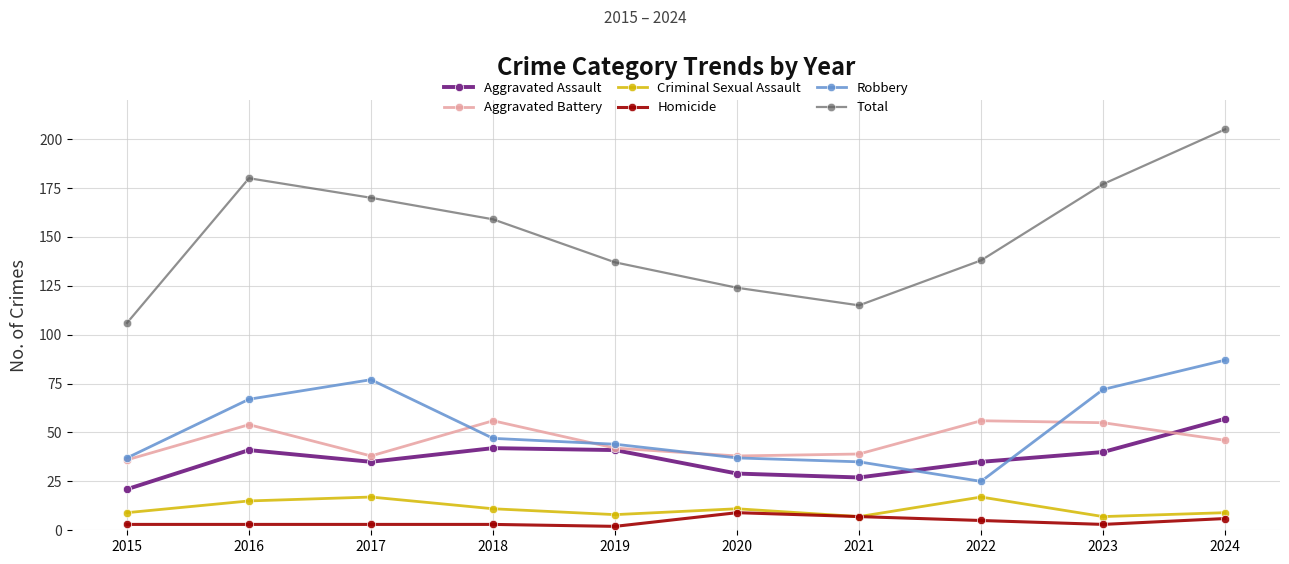

Reading right to left, list all the values displayed in this chart.

Aggravated Assault: 57	40	35	27	29	41	42	35	41	21
Aggravated Battery: 46	55	56	39	38	42	56	38	54	36
Criminal Sexual Assault: 9	7	17	7	11	8	11	17	15	9
Homicide: 6	3	5	7	9	2	3	3	3	3
Robbery: 87	72	25	35	37	44	47	77	67	37
Total: 205	177	138	115	124	137	159	170	180	106